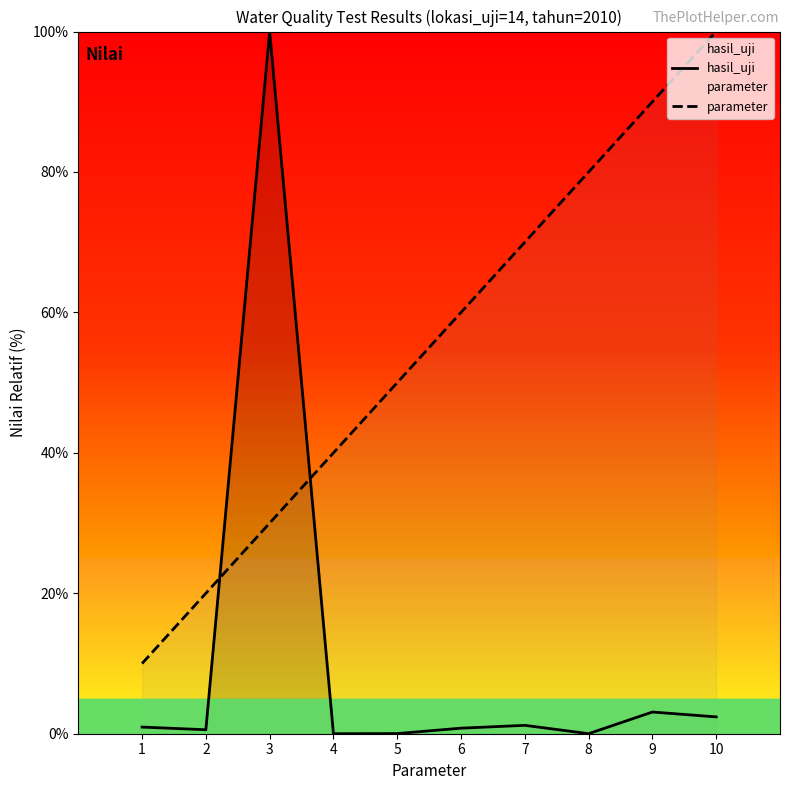

Reading right to left, list all the values displayed in this chart.

hasil_uji: 2.4	3.1	0.0	1.2	0.8	0.0	0.0	100.0	0.6	0.9
parameter: 100.0	90.0	80.0	70.0	60.0	50.0	40.0	30.0	20.0	10.0